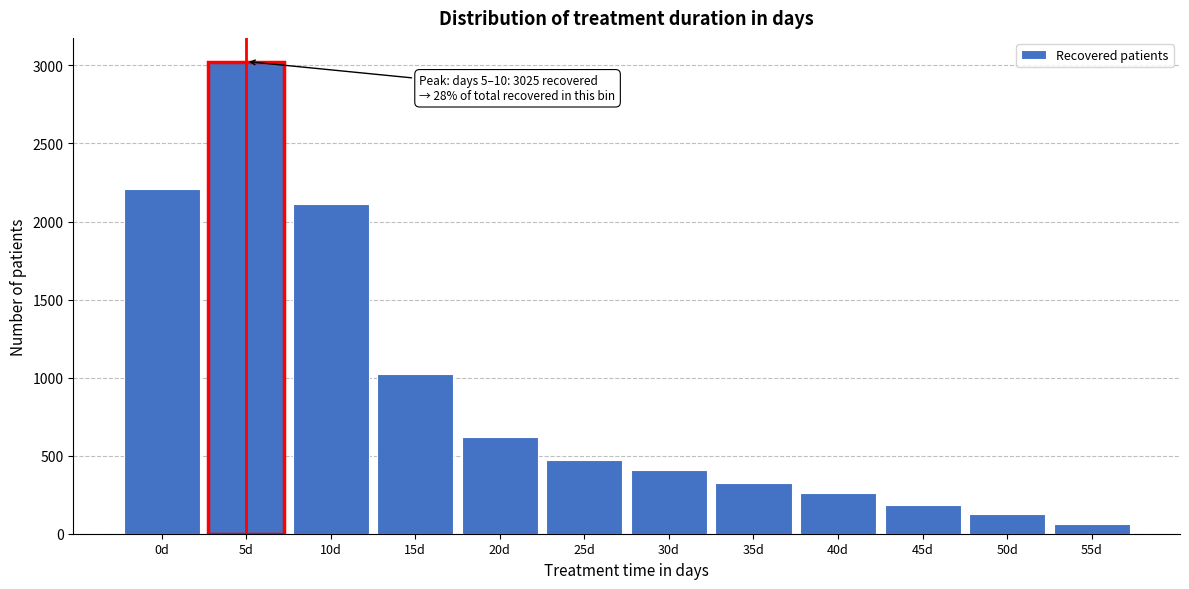

Reading left to right, transcribe all the data shown in this chart.

2209	3025	2115	1023	619	473	406	327	259	187	125	63